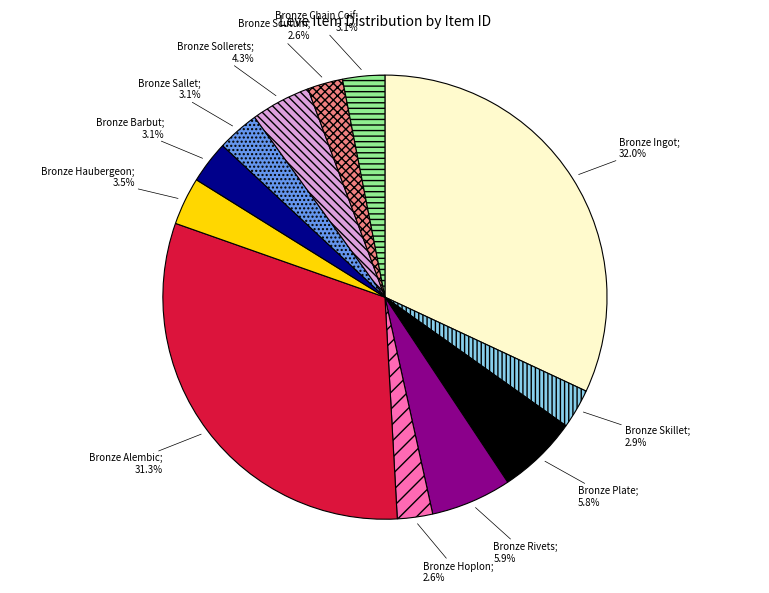

Is there a majority slice in this chart?

No